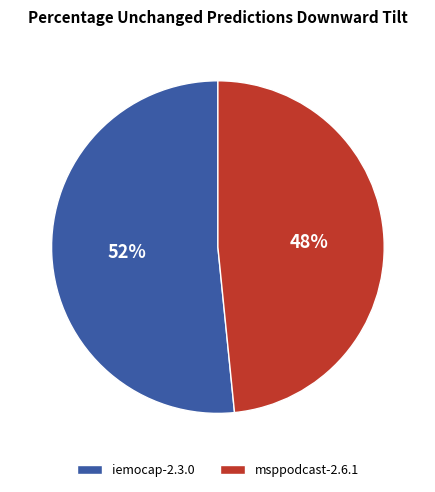

Which category accounts for the majority?

iemocap-2.3.0